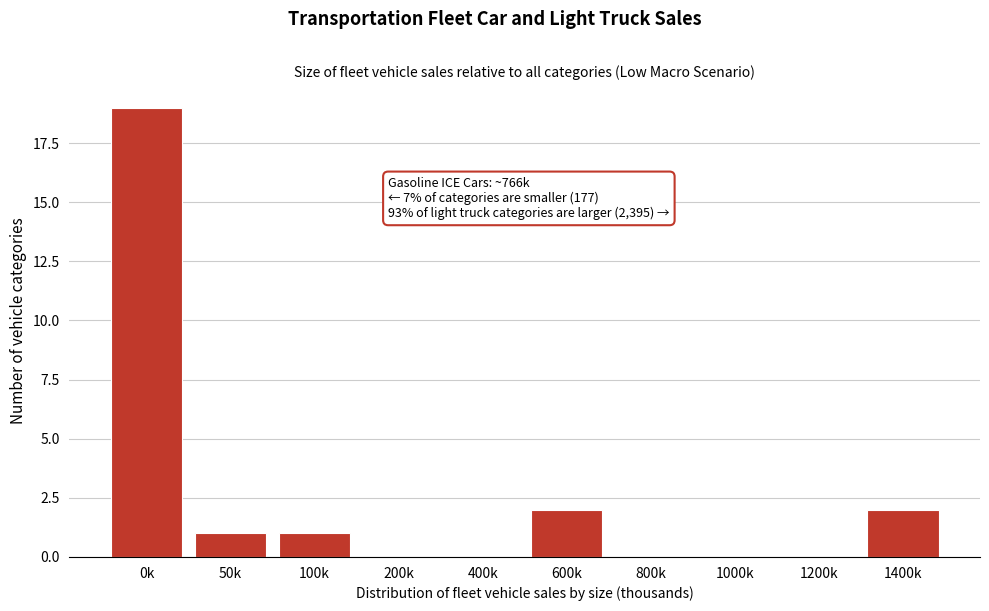

Reading left to right, what are all the values shown in this chart?

0k=19	50k=1	100k=1	200k=0	400k=0	600k=2	800k=0	1000k=0	1200k=0	1400k=2